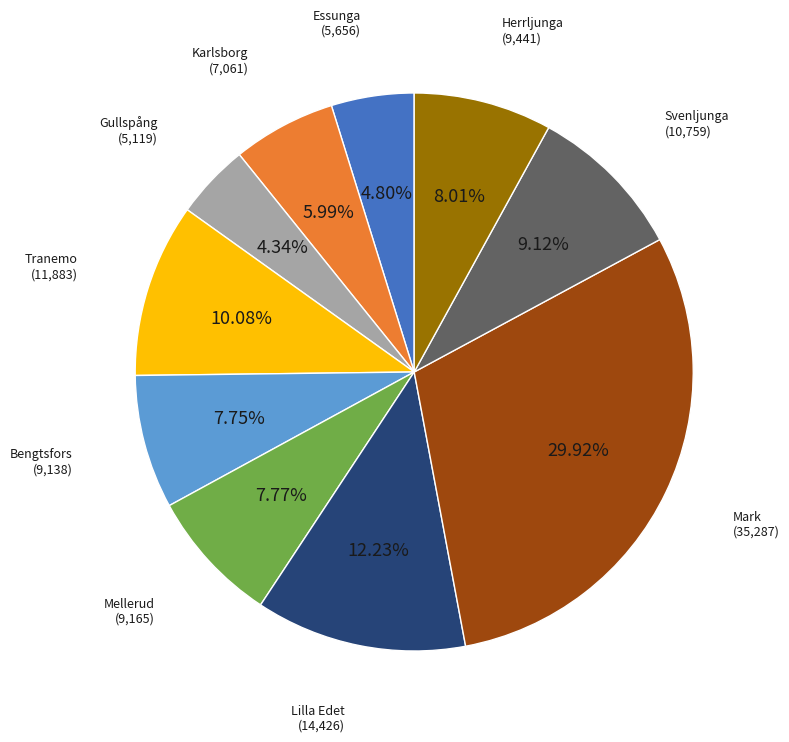

To the nearest percent, what portion does Bengtsfors represent?

8%